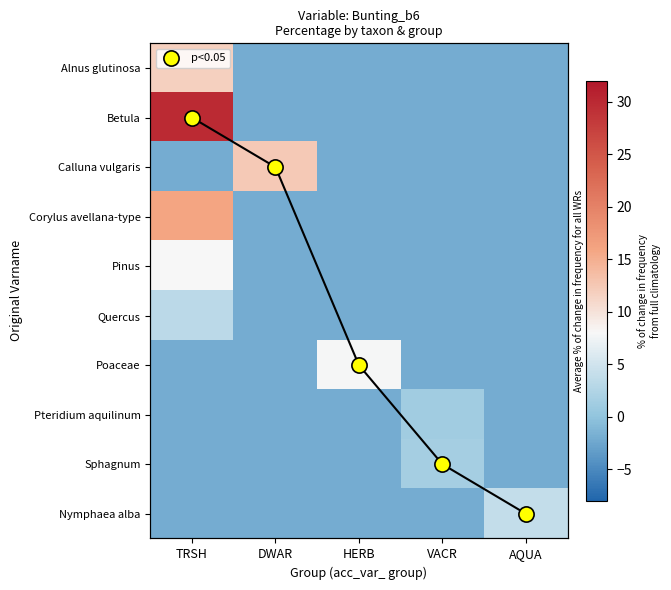

Is it true that p<0.05 equals 0.3 at TRSH?

False